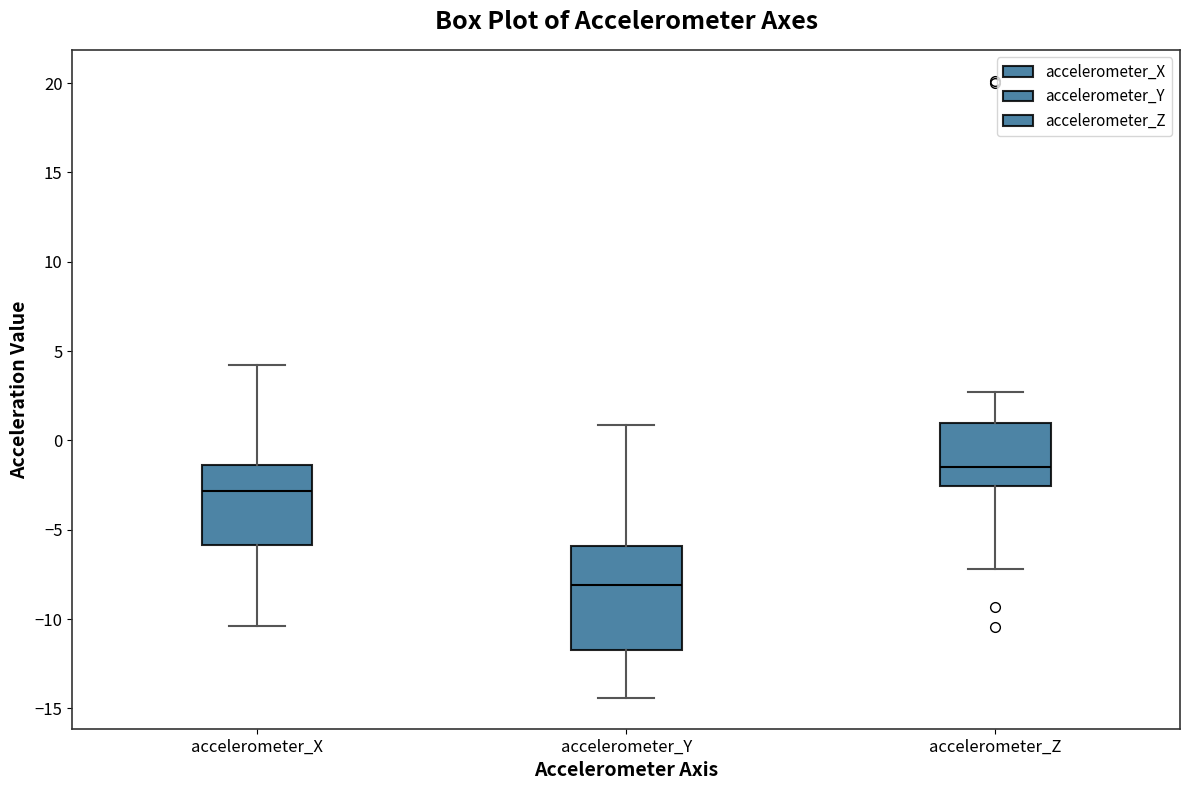

Where does the upper whisker of the box for accelerometer_Y end on the y-axis? The values are not printed on the chart, so give them approximately, as read against the axis.

1.0